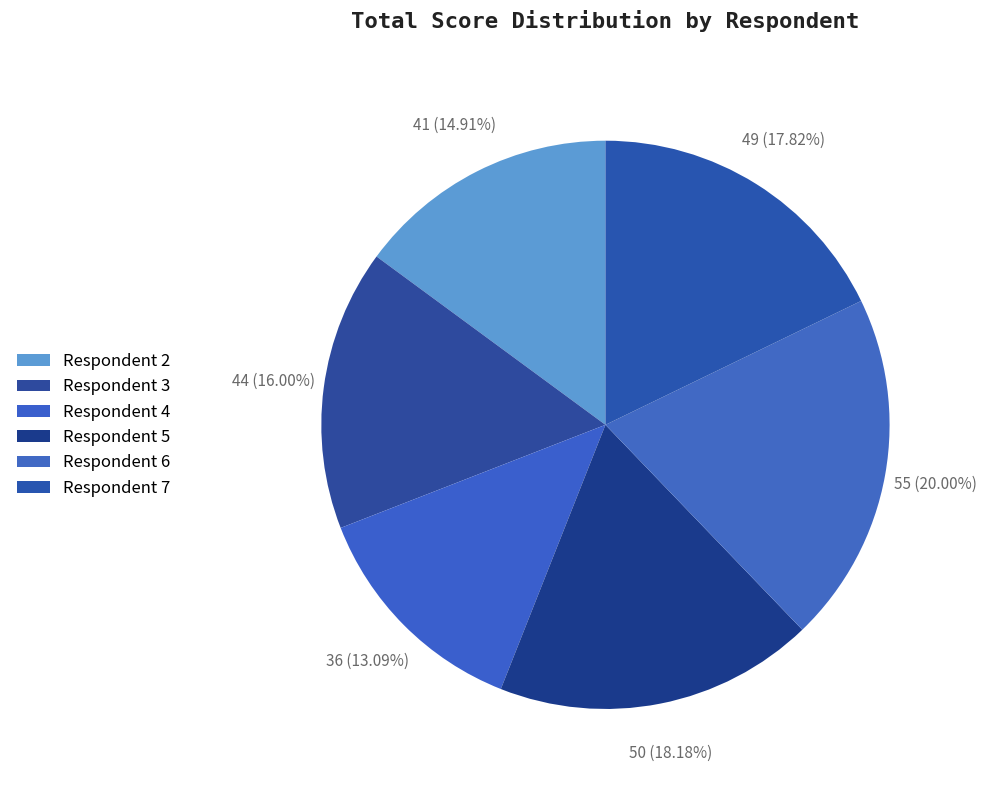

Count the number of slices in the pie.

6